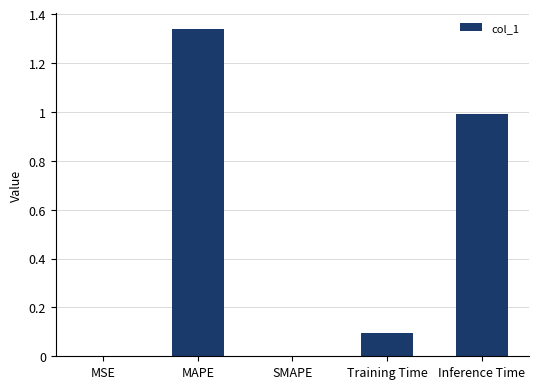

Which has a higher value, MAPE or SMAPE?

MAPE